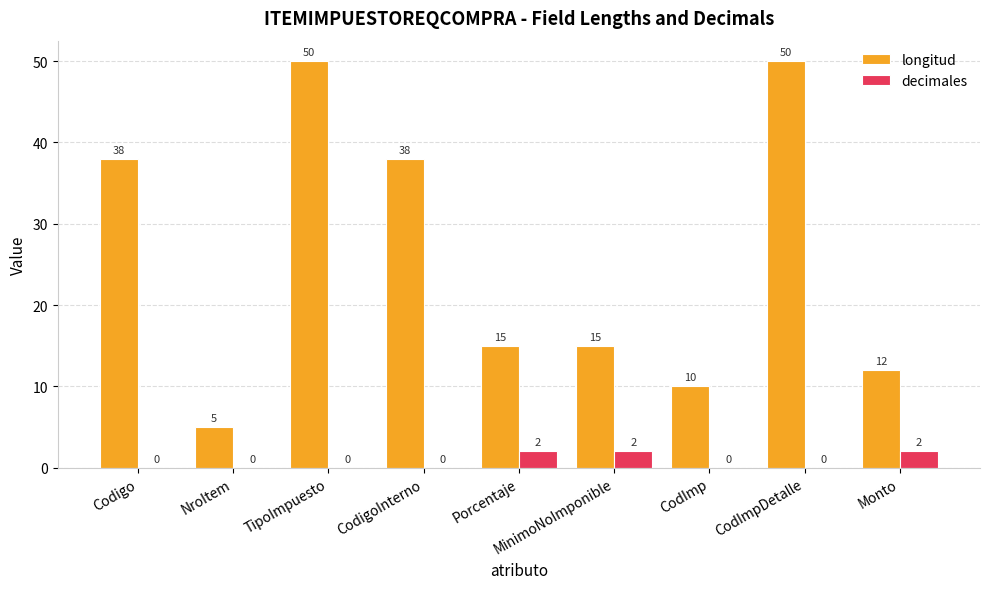

Does the chart contain stacked bars?

No